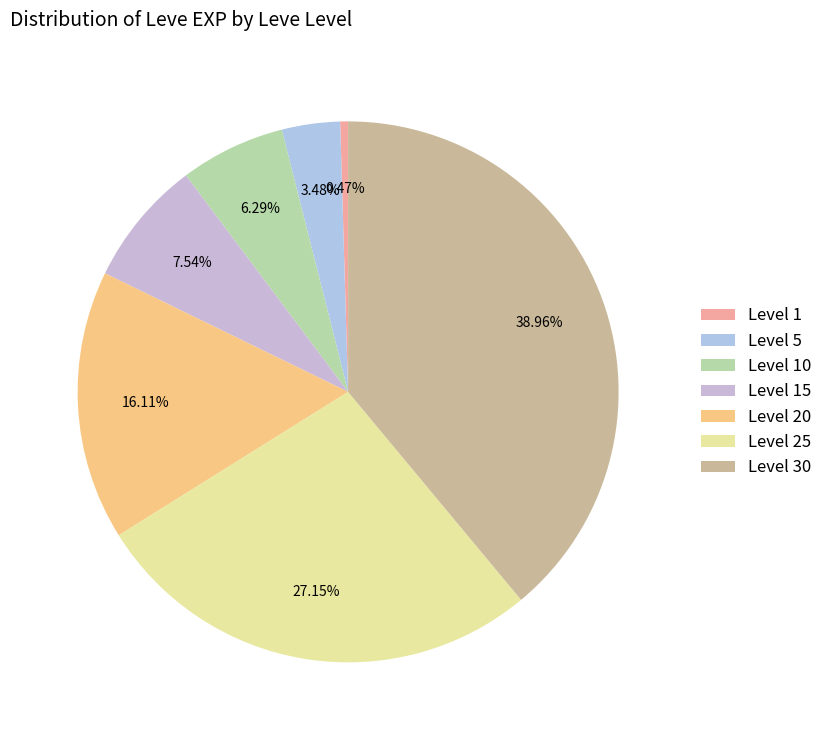

What is the total percentage of Level 15 and Level 10?

13.8%